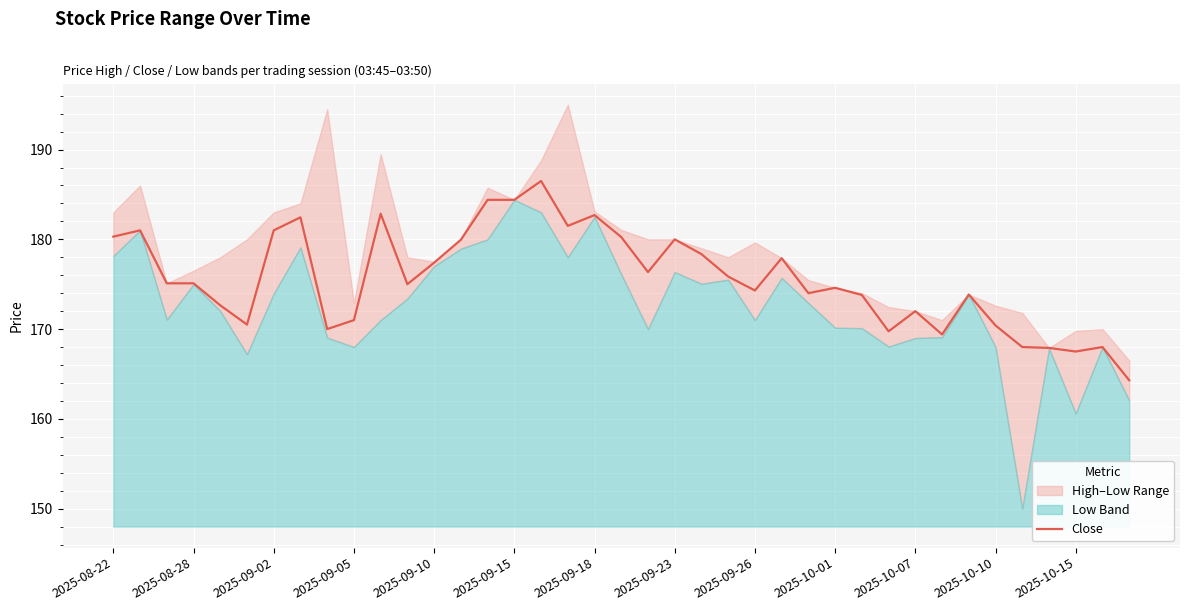

What is the difference between the values at 2025-09-10 and 25?

5.2